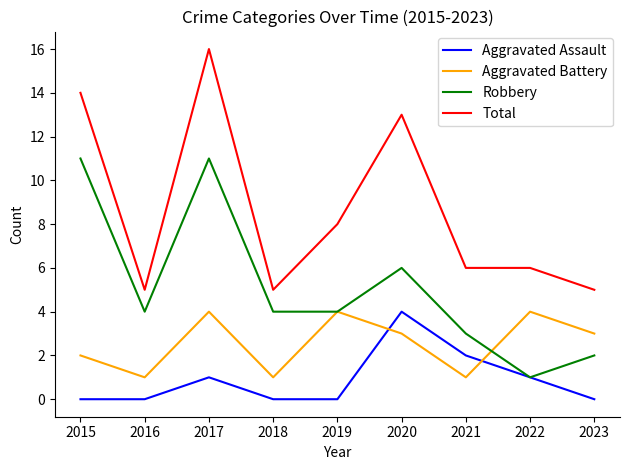

What is the difference between the Aggravated Battery values at 2021 and 2015?

1